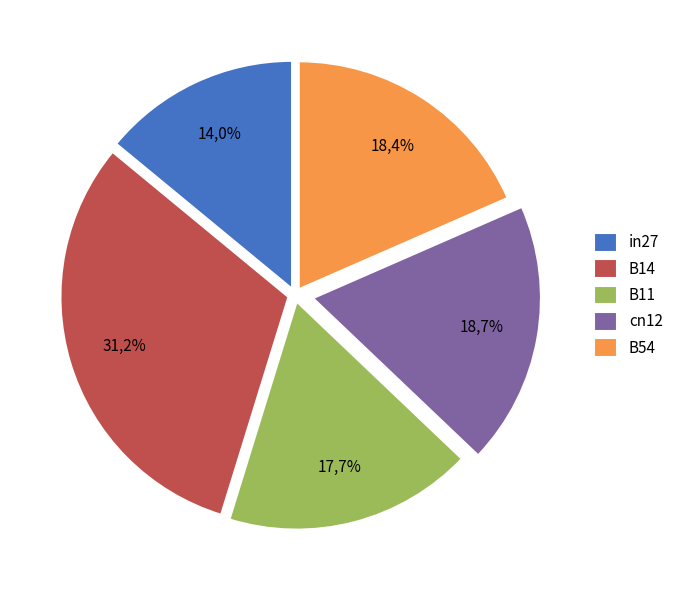

Is it true that B14 is 31% of the pie?

True